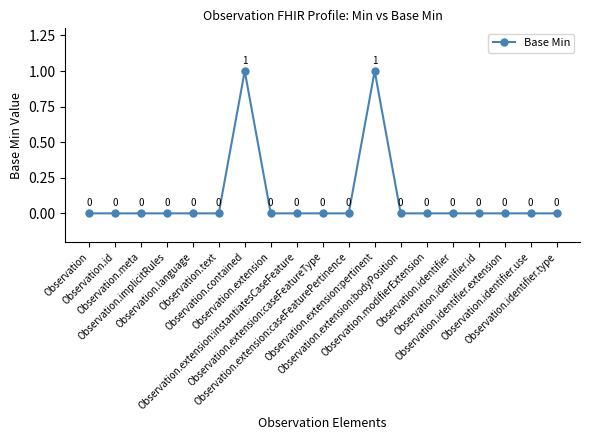

Reading left to right, transcribe all the data shown in this chart.

Observation=0	Observation.id=0	Observation.meta=0	Observation.implicitRules=0	Observation.language=0	Observation.text=0	Observation.contained=1	Observation.extension=0	Observation.extension:instantiatesCaseFeature=0	Observation.extension:caseFeatureType=0	Observation.extension:caseFeaturePertinence=0	Observation.extension:pertinent=1	Observation.extension:bodyPosition=0	Observation.modifierExtension=0	Observation.identifier=0	Observation.identifier.id=0	Observation.identifier.extension=0	Observation.identifier.use=0	Observation.identifier.type=0